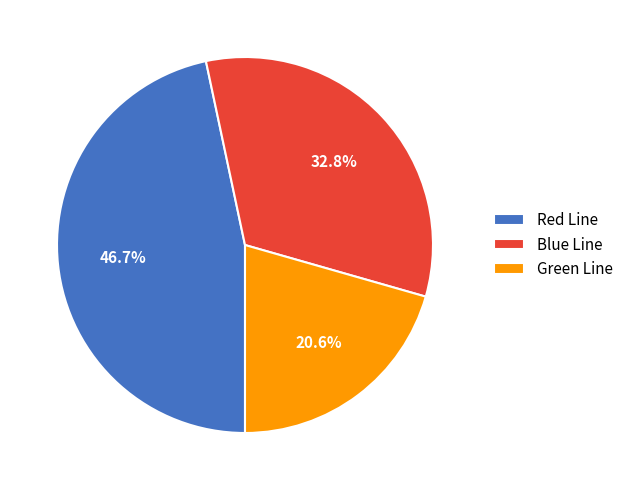

What is the ratio of the value at Blue Line to the value at Red Line?

0.7